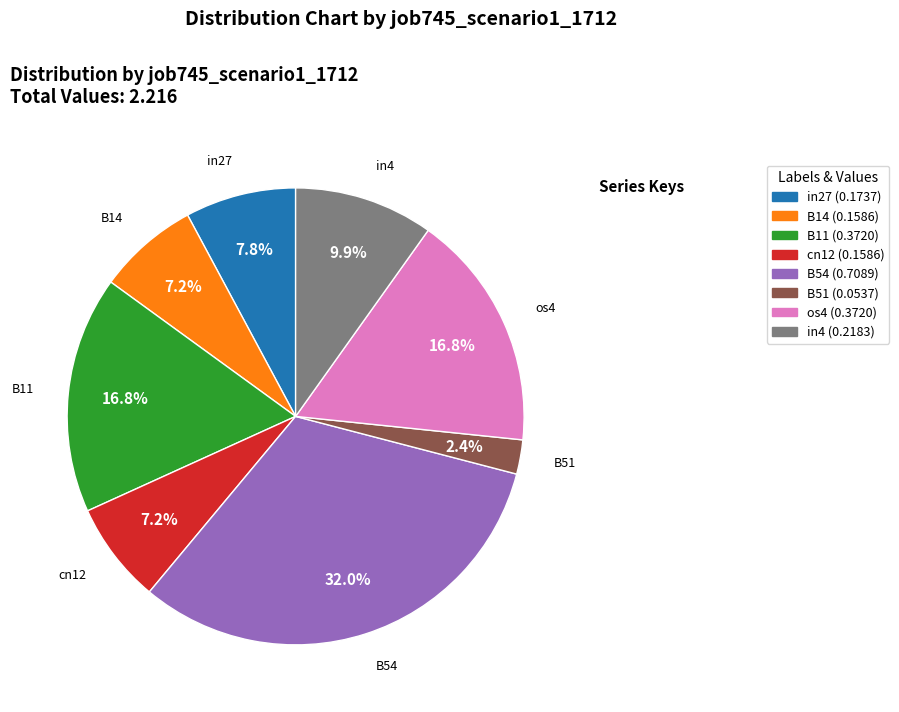

The B11 slice represents 25% of the pie. True or false?

False